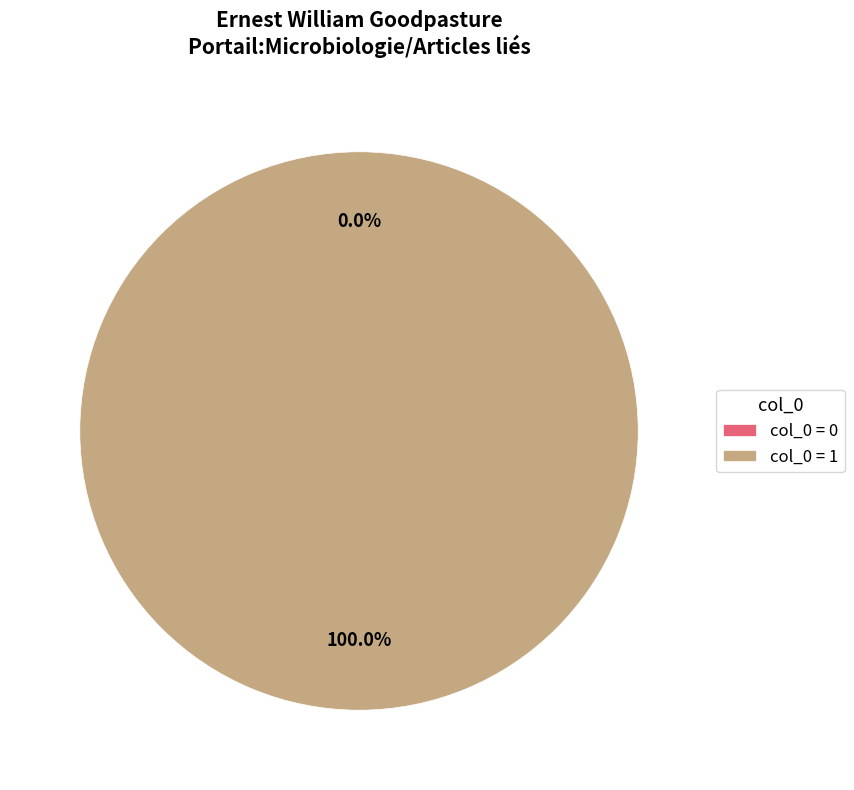

Is the sum of Row 1 and Row 0 greater than half?

Yes